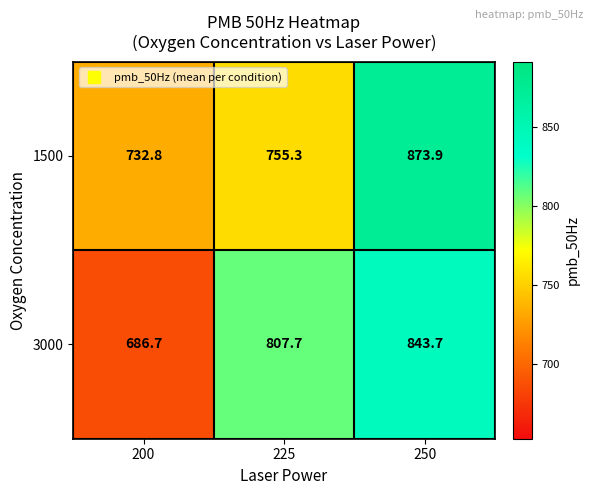

At 250, list the series in order from smallest to largest.

3000, 1500